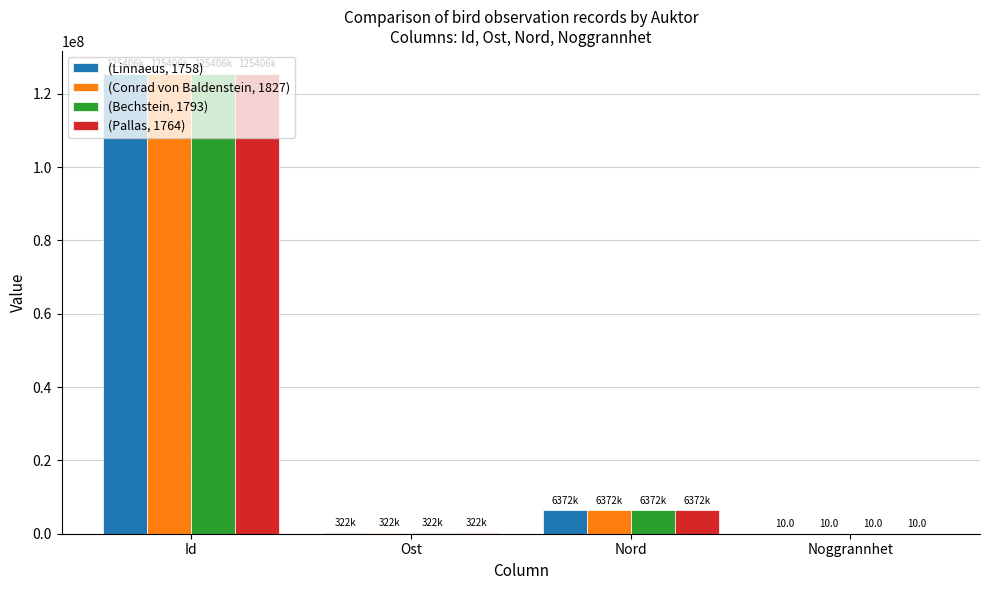

Which category has the highest value in the (Linnaeus, 1758) series?

Id